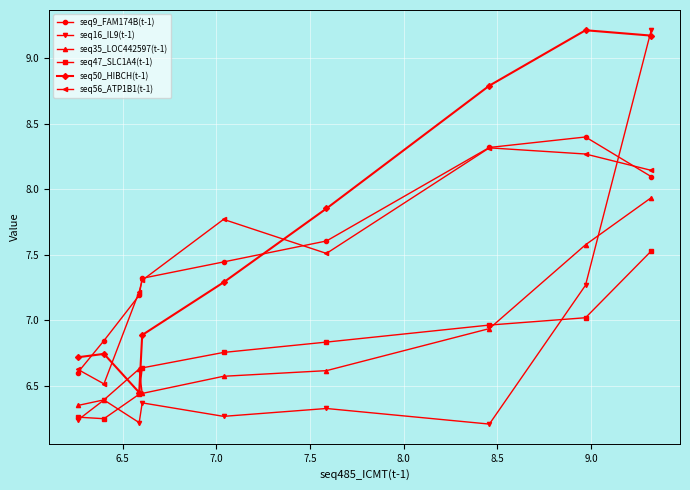

True or false: seq56_ATP1B1(t-1) and seq16_IL9(t-1) intersect in this chart.

True